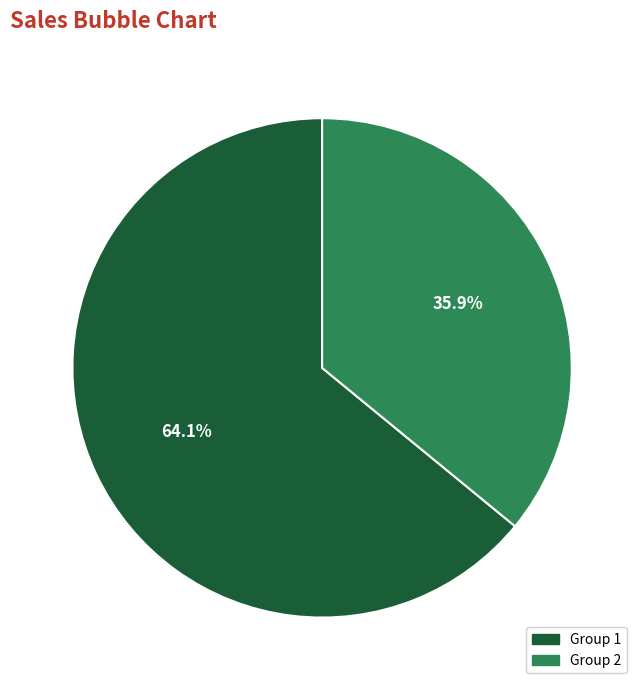

Does any single category account for the majority?

Yes